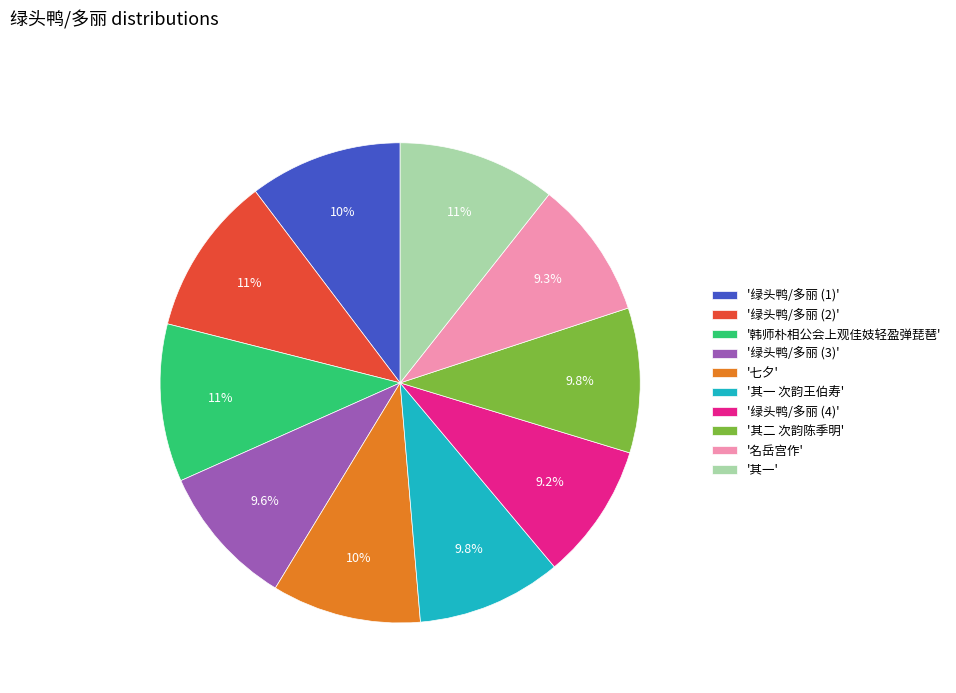

How many slices are in this pie chart?

10